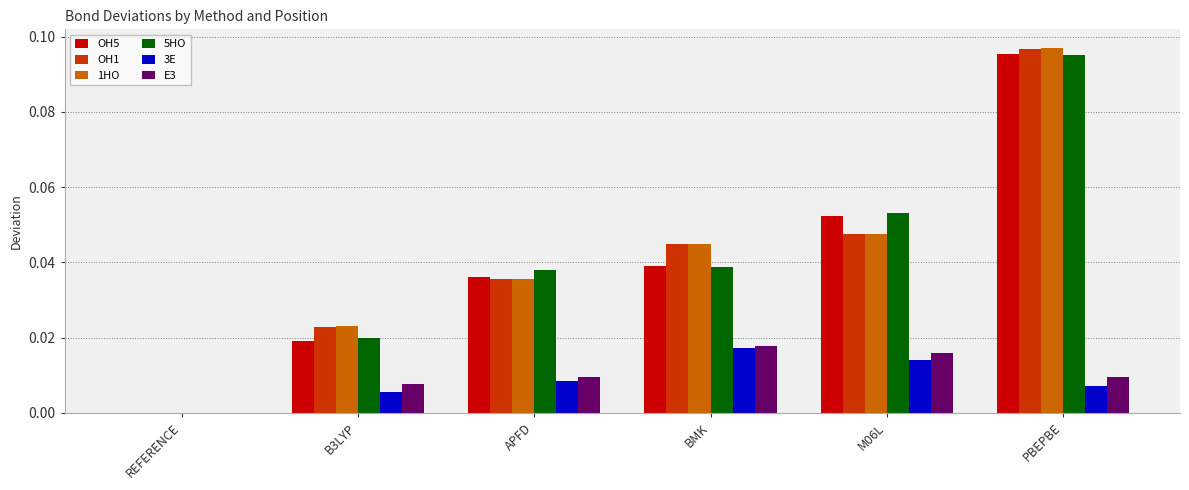

Is the value of 3E at M06L greater than the value of 5HO at M06L?

No